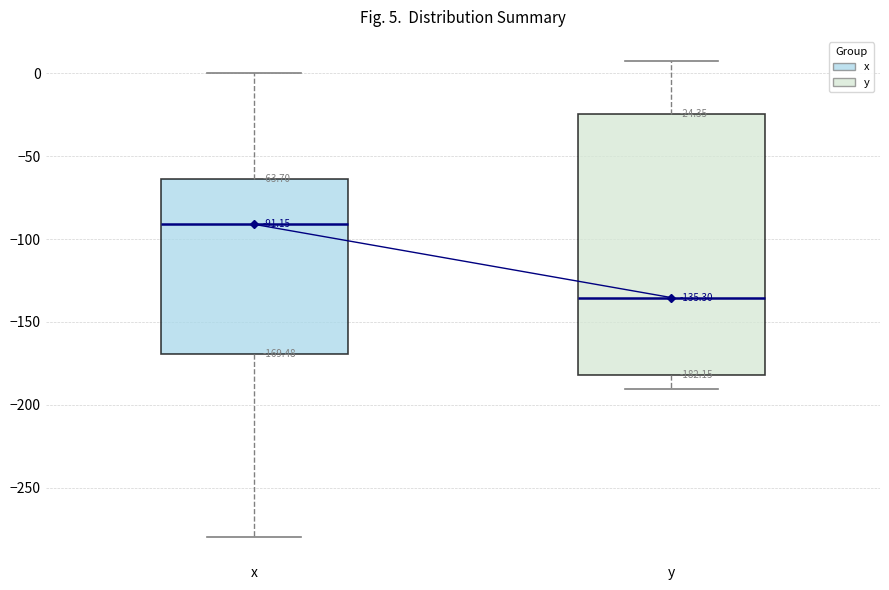

Comparing the boxes themselves (not the whiskers), which one is the tallest?

y